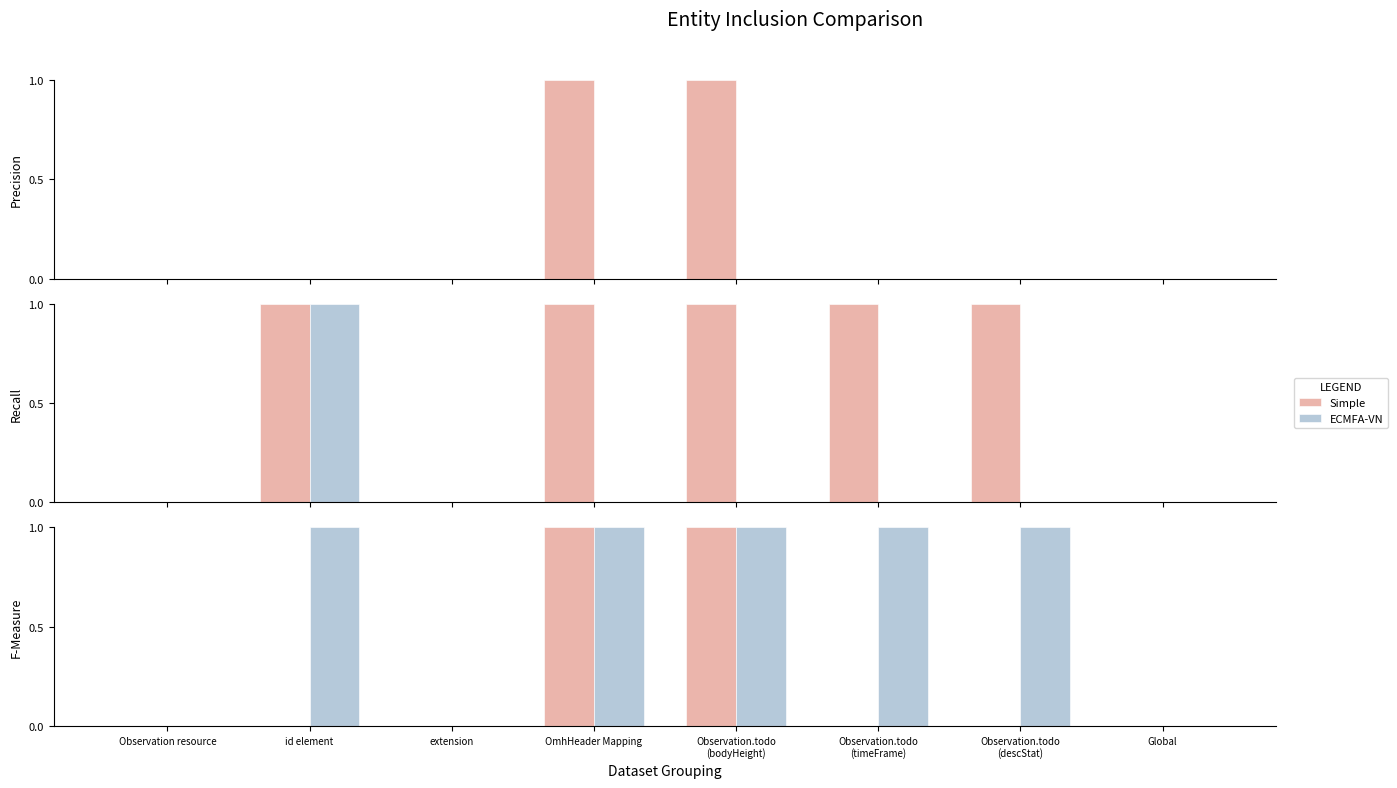

What is the label of the 4th bar from the right?

Observation.todo
(bodyHeight)